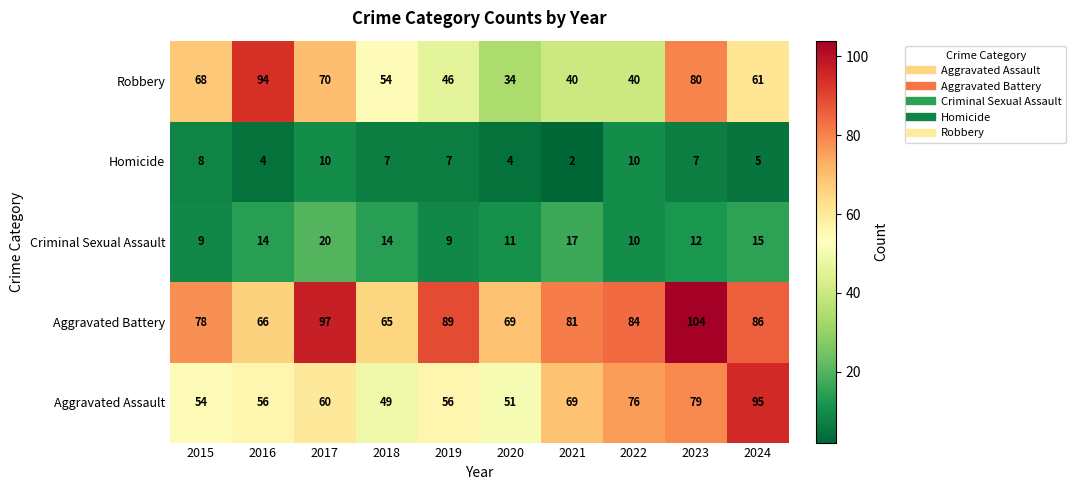

How many series are shown in this chart?

5